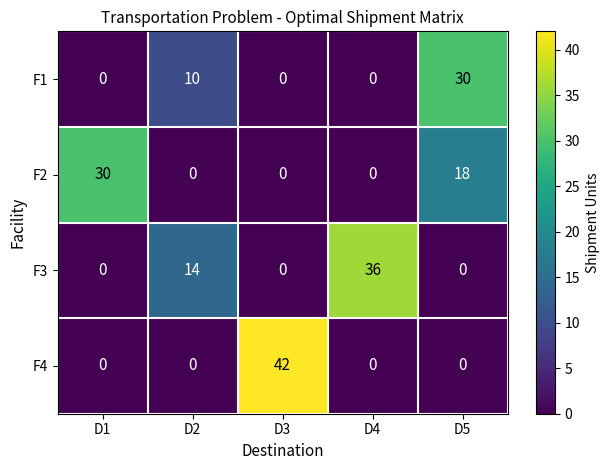

Which series has the largest range (max minus min)?

F4